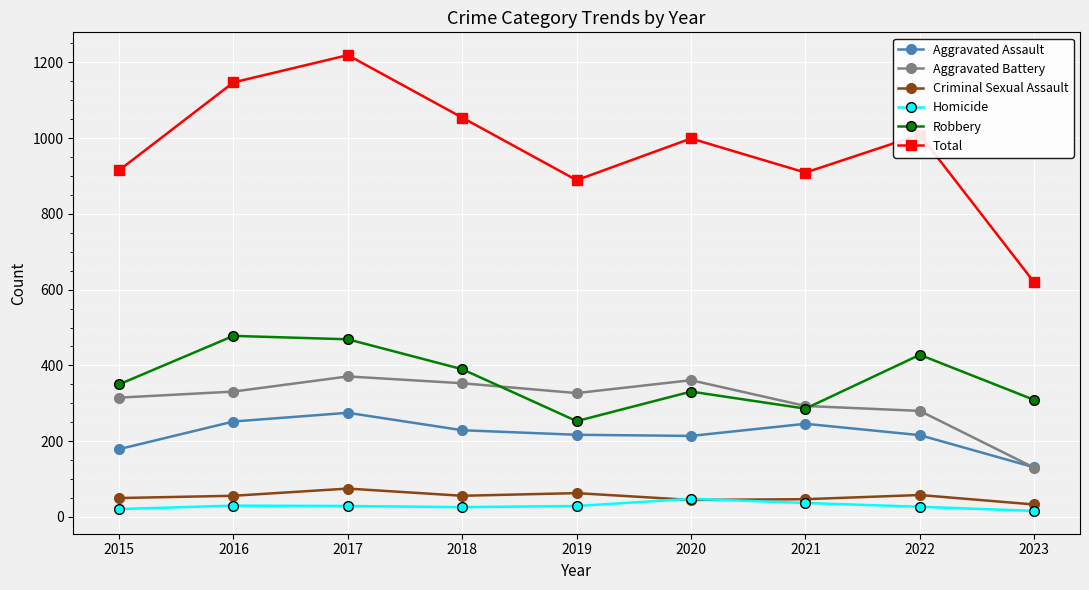

The value of Robbery at 2019 is 422. True or false?

False